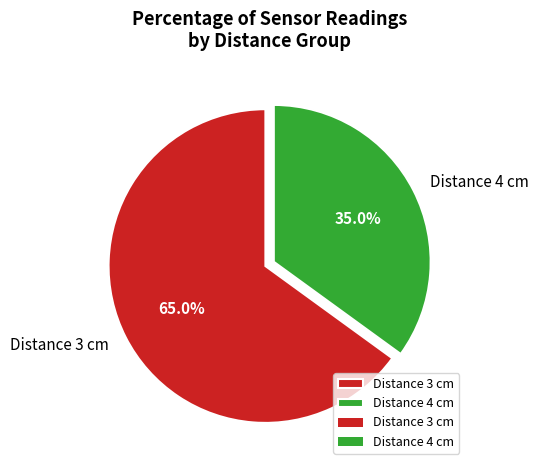

Combined, what portion of the pie is Distance 3 cm and Distance 4 cm?

100.0%